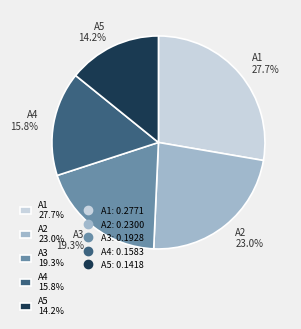

To the nearest percent, what is the combined percentage of A5 and A2?

37%